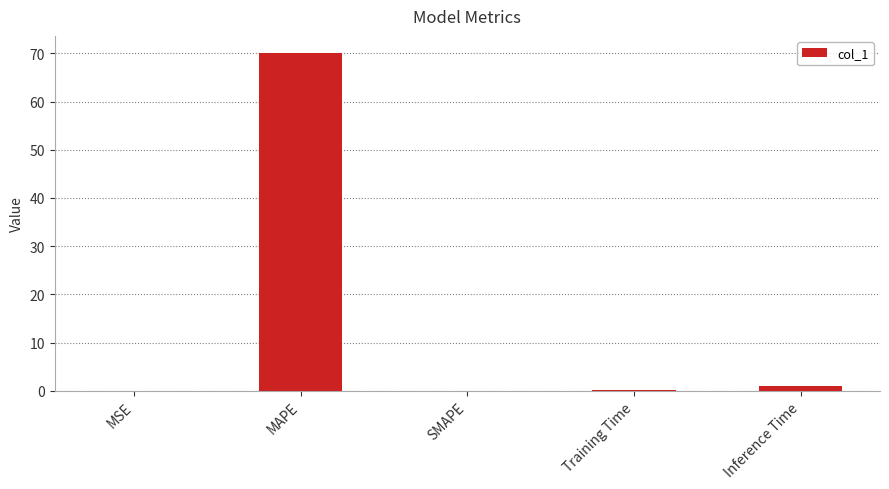

What is the change in value from MAPE to SMAPE?

-70.1